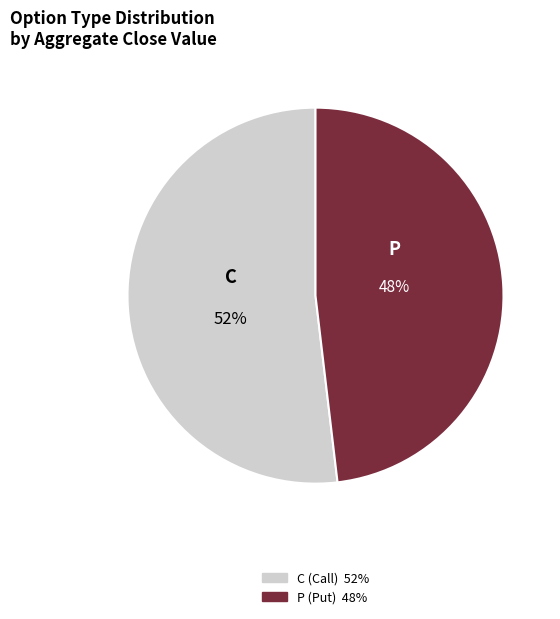

Which category accounts for the majority?

C